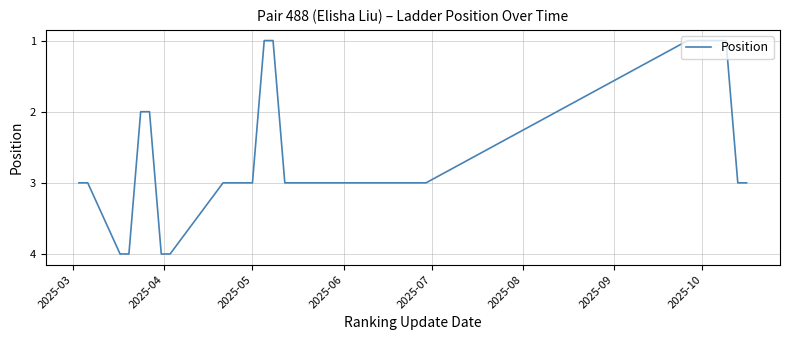

True or false: the data shows 1 at 2025-07.

False